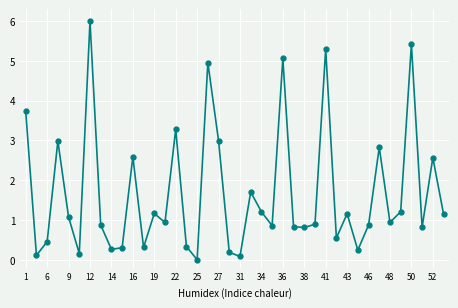

True or false: there are more than 0 points higher than both neighbors.

True